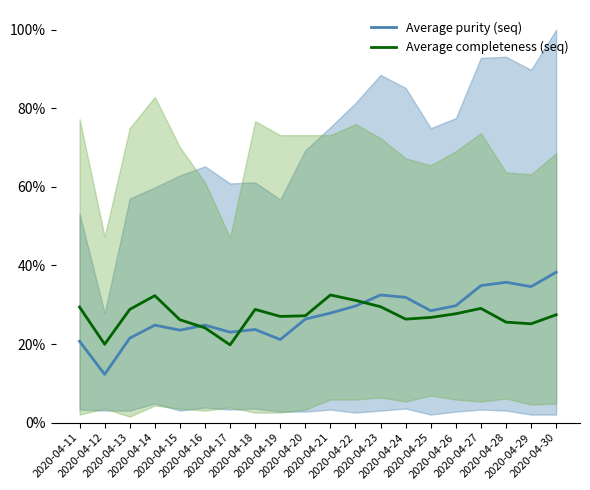

How many lines are shown in the chart?

2